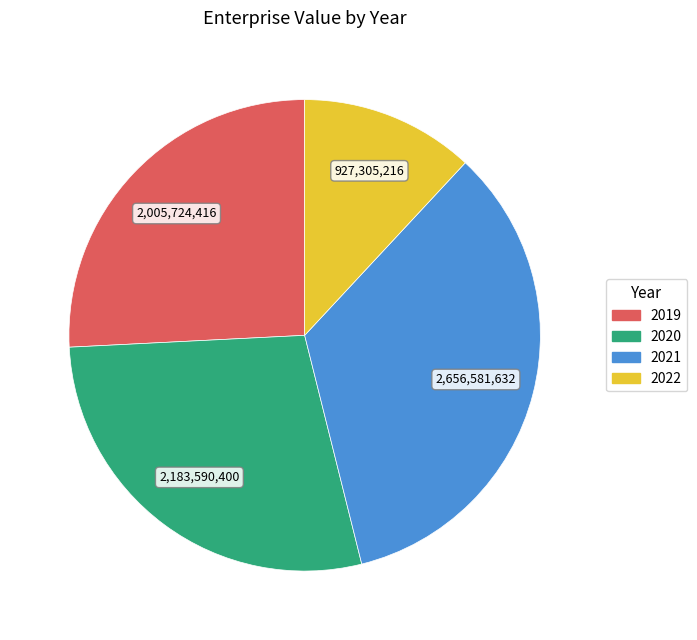

Which slice is the largest?

2021